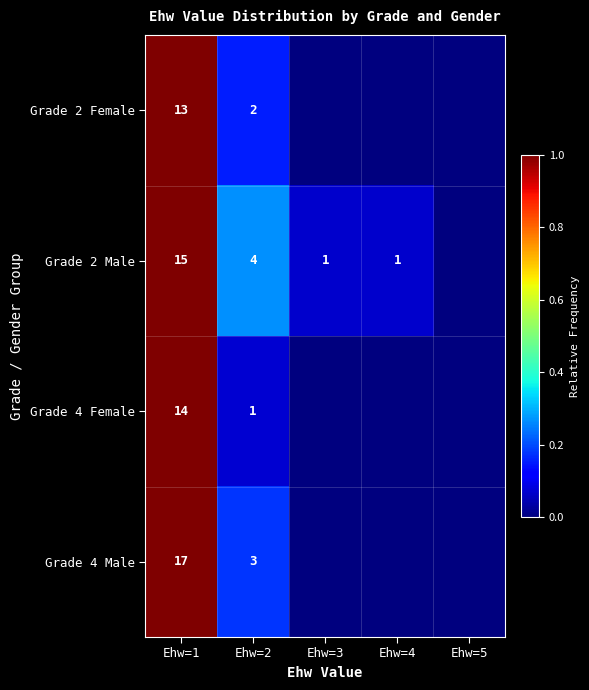

The Grade 2 Male series shows 15 at Ehw=1. True or false?

True